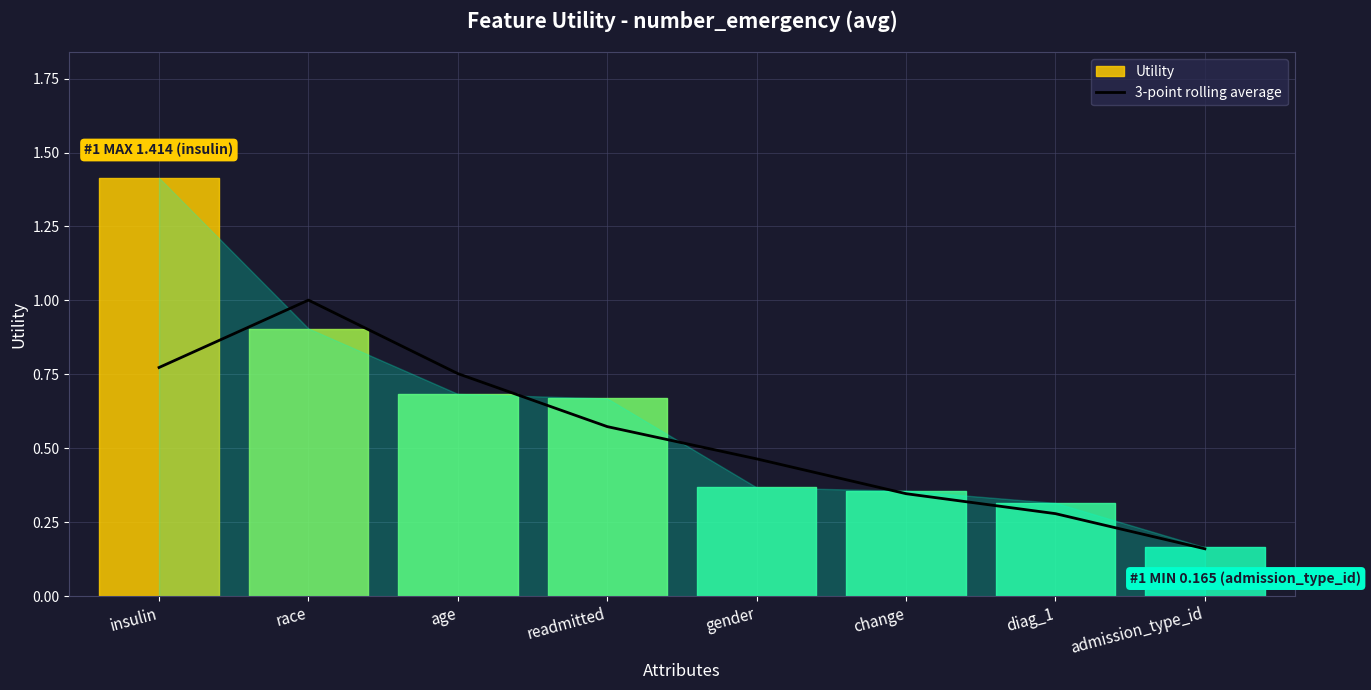

How many data points does each series have?

8